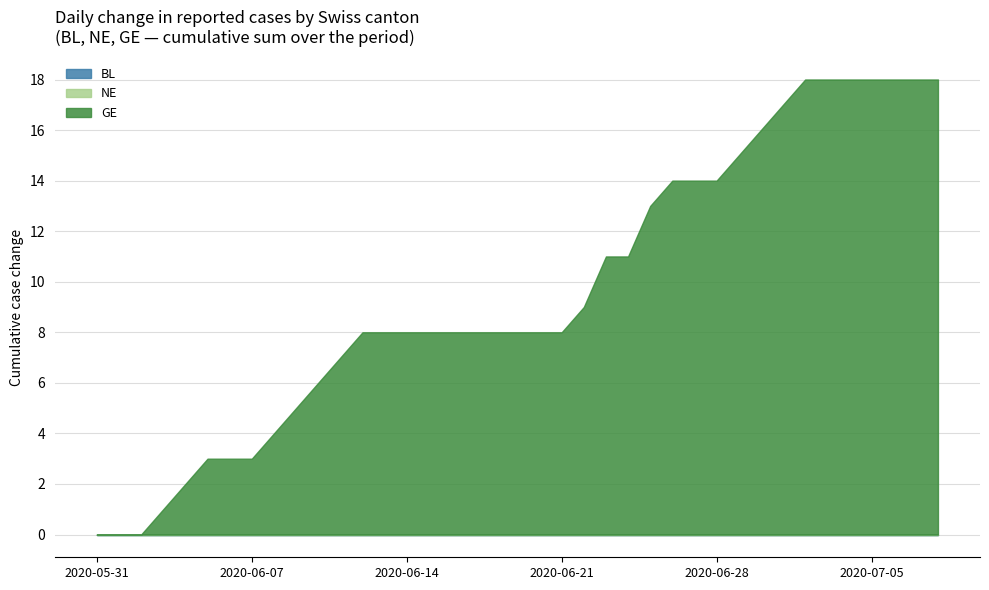

Rank the series at 2020-06-09 from highest to lowest value.

GE, BL, NE